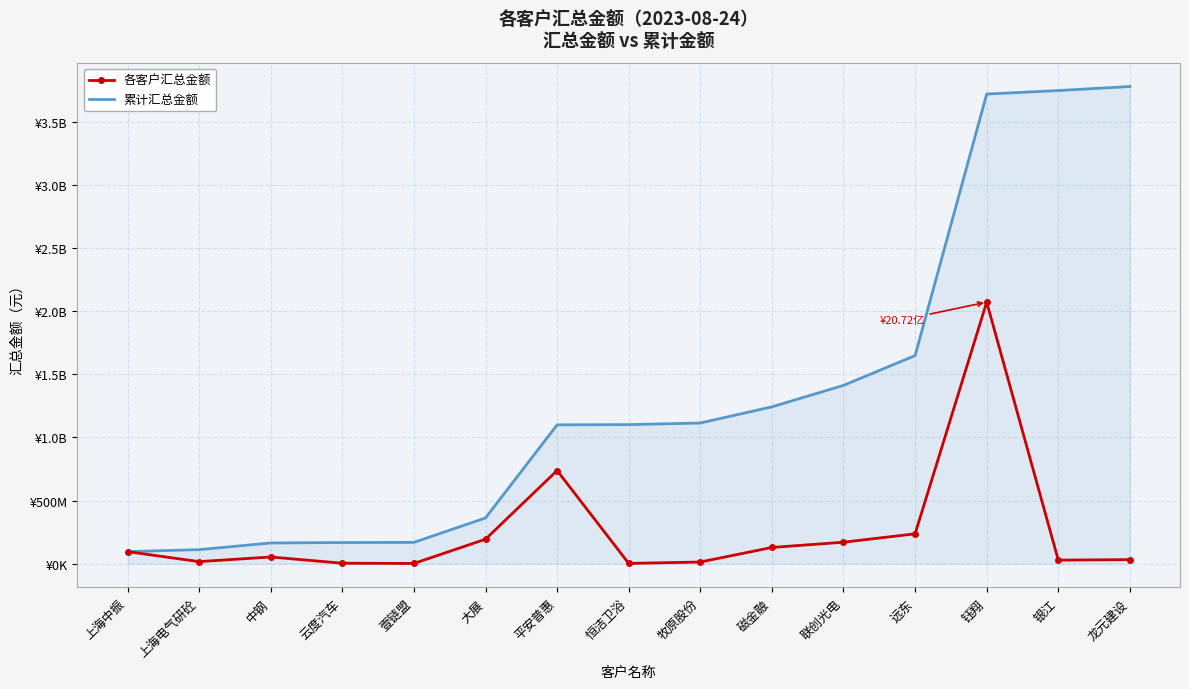

What is the total value across all series at 壹链盟?

169946371.0